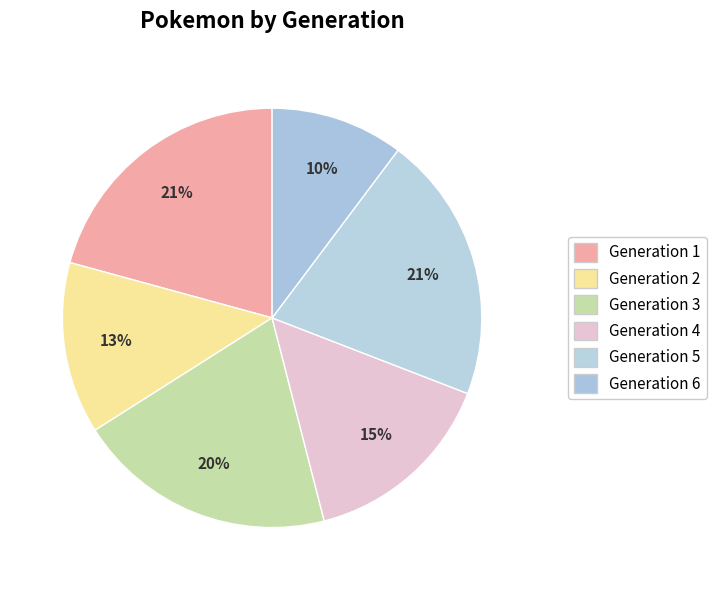

Between Generation 5 and Generation 6, which is larger?

Generation 5